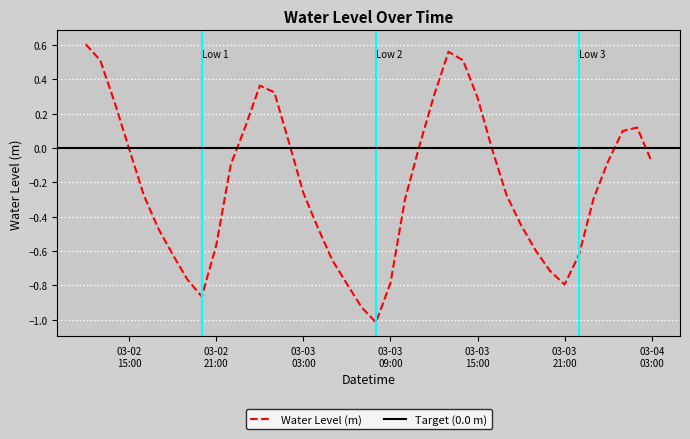

What is the lowest value of the Water Level (m) series?

-1.0